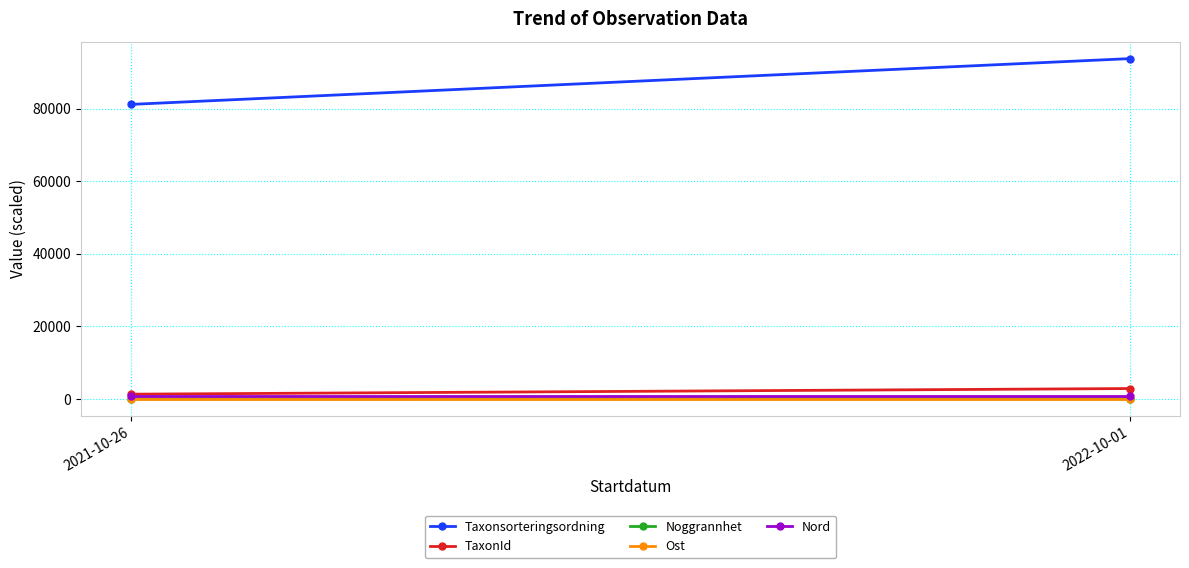

What is the difference between the Noggrannhet values at 2021-10-26 and 2022-10-01?

15.0